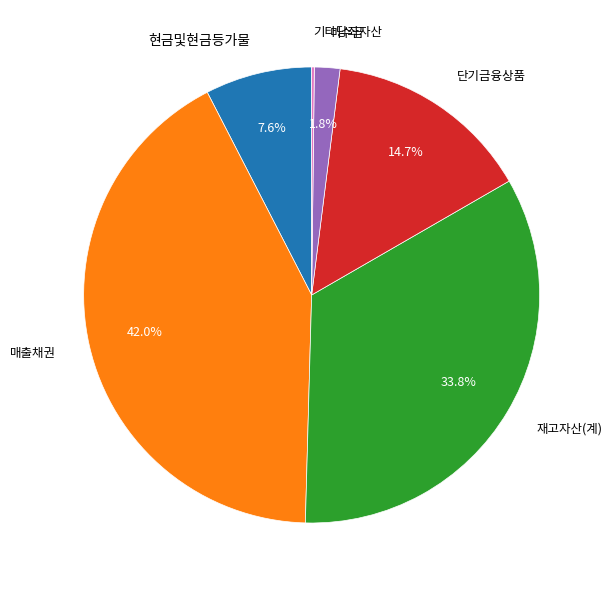

Does any single category account for the majority?

No